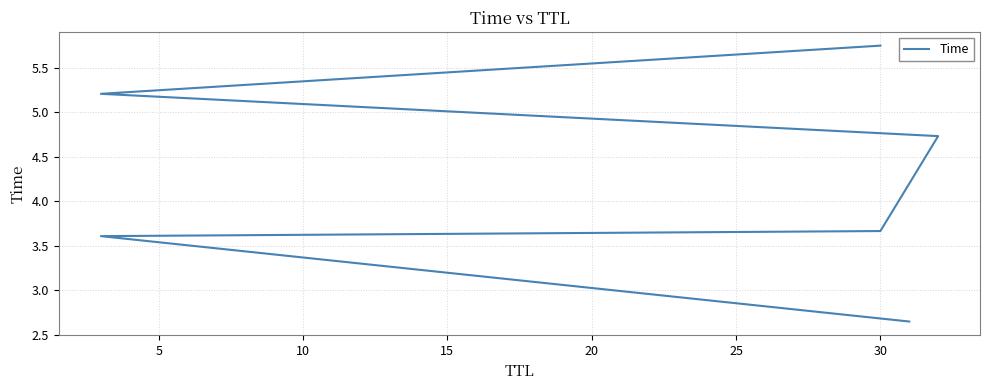

What is the greatest value displayed?

5.7